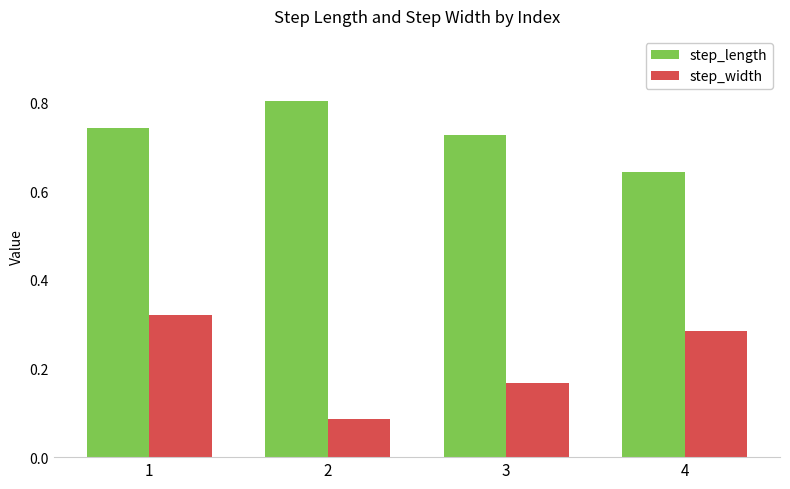

What is the sum of the step_width values at 3 and 1?

0.5